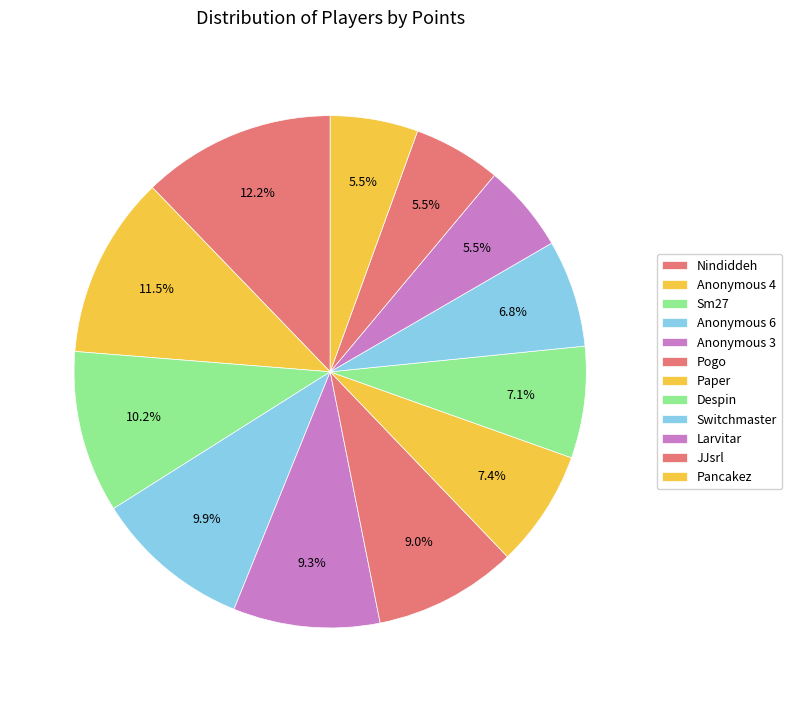

What is the change in value from Anonymous 4 to Pogo?

-125